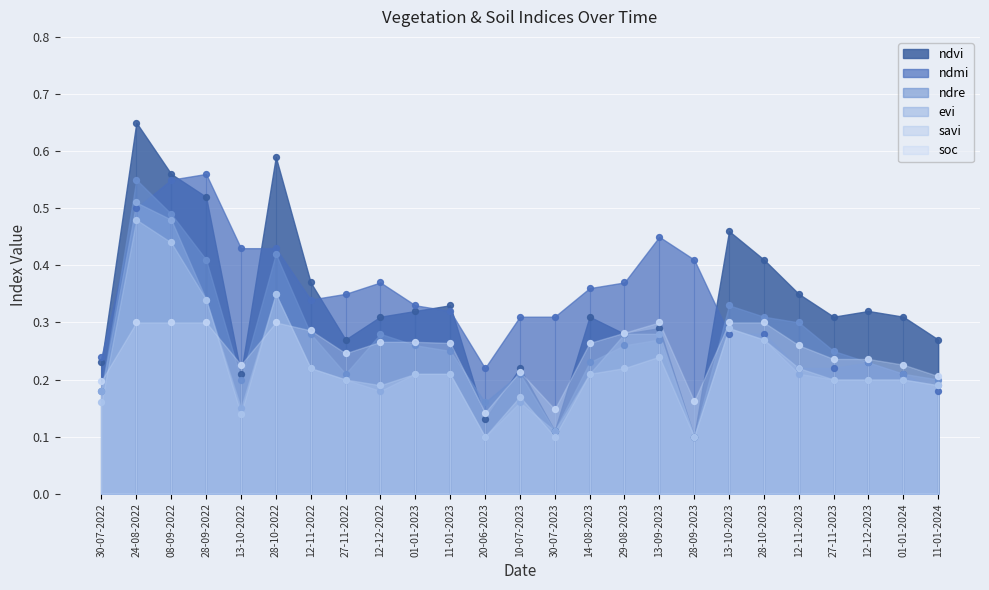

What is the total value across all series at 28-09-2022?

2.5